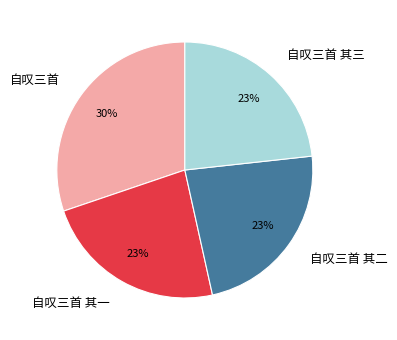

To the nearest percent, what is the difference between the 自叹三首 其一 and 自叹三首 slice percentages?

7%